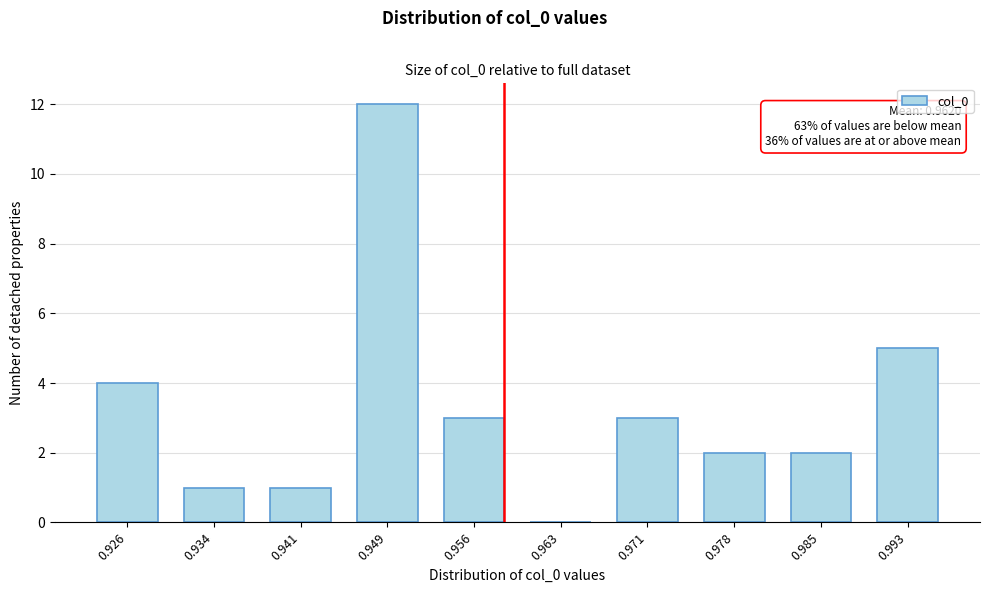

Reading left to right, extract all data points from this chart.

0.926=4	0.934=1	0.941=1	0.949=12	0.956=3	0.963=0	0.971=3	0.978=2	0.985=2	0.993=5